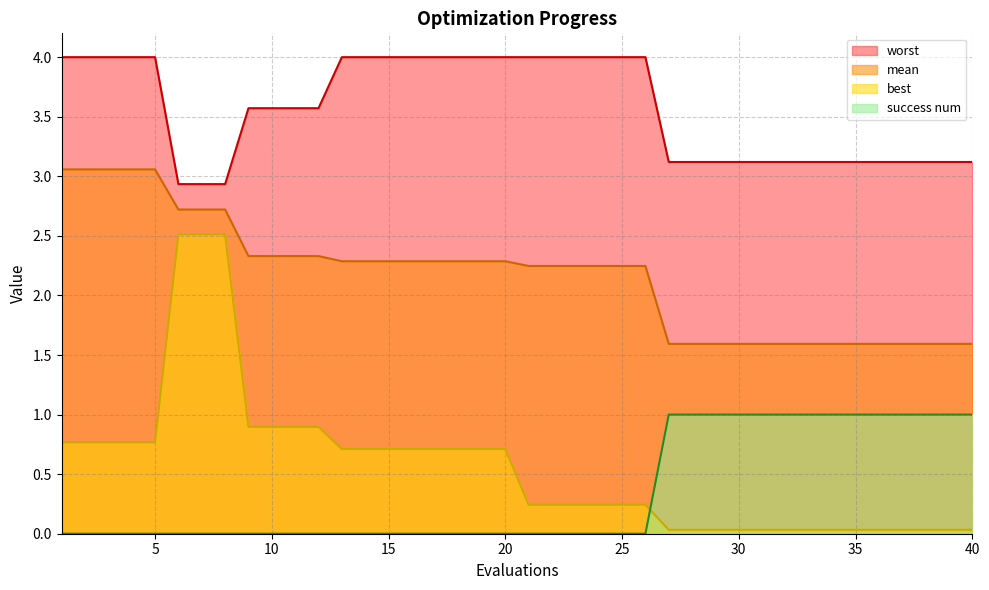

What is the average value of the success num series?

0.3